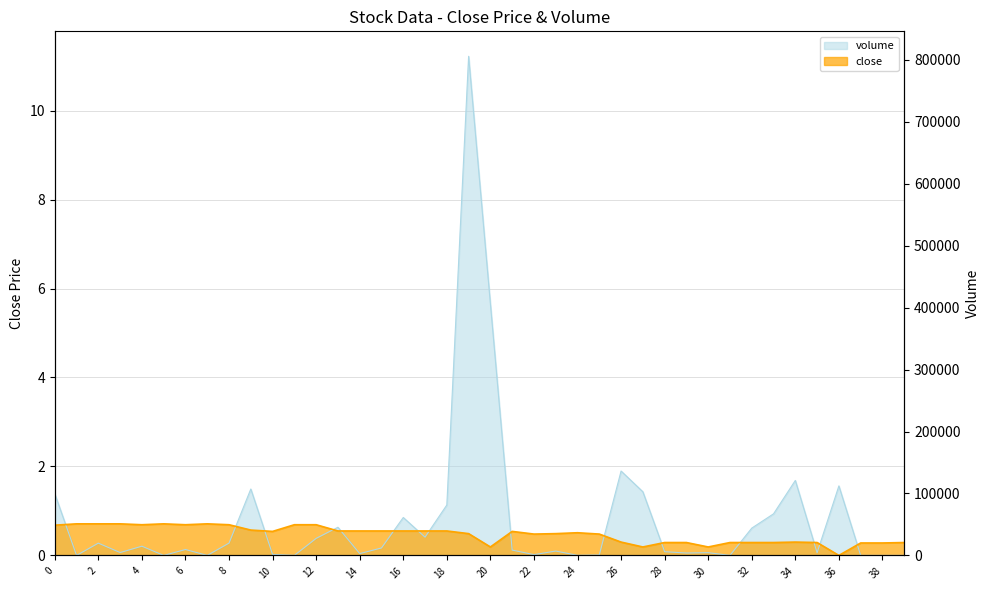

What is the value of the close point at the 16th from the left?

0.6